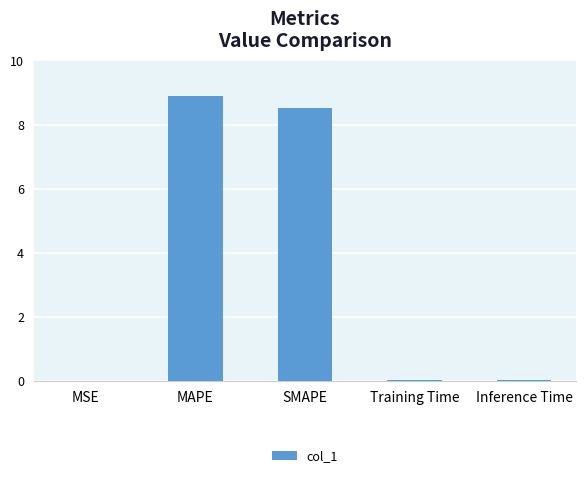

What is the change in value from MSE to SMAPE?

+8.5